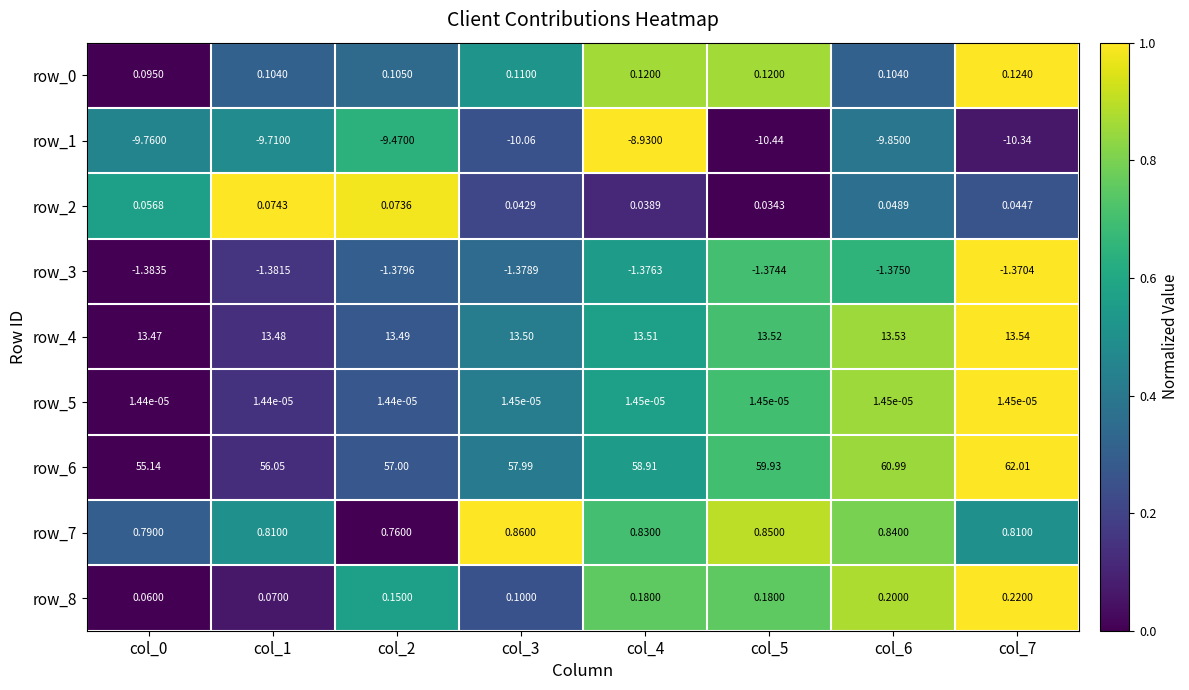

Is it true that row_5 equals 1.5 at col_7?

False